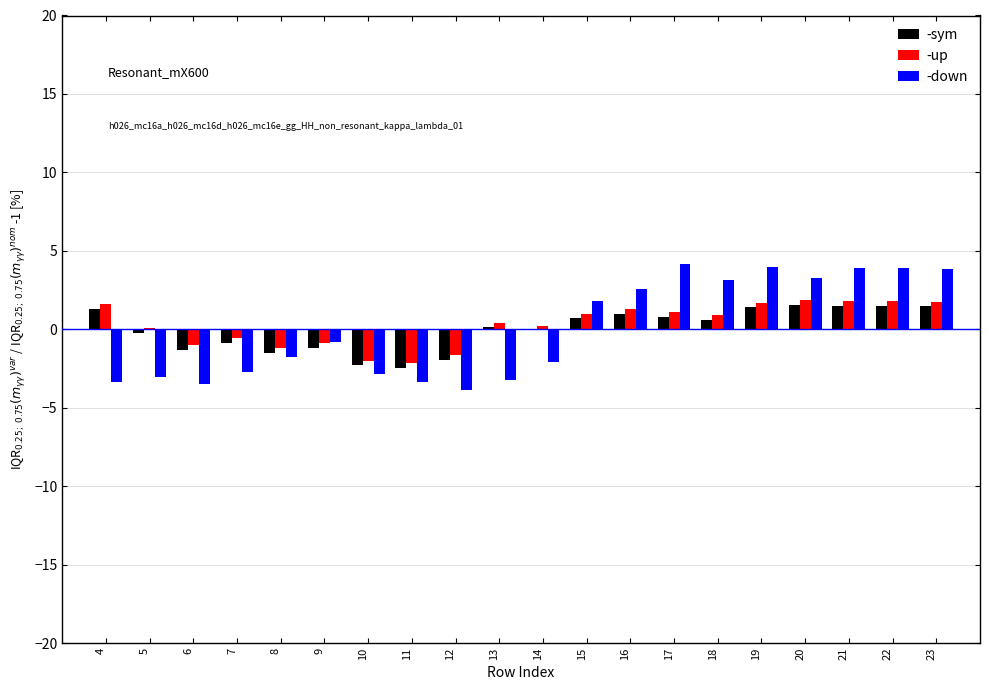

What is the sum of all -up values?

6.0